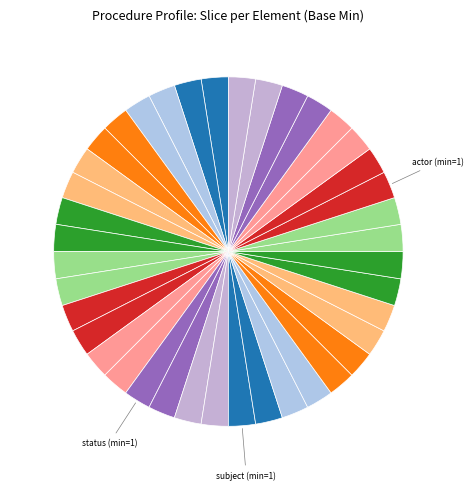

How many segments does this pie chart have?

40